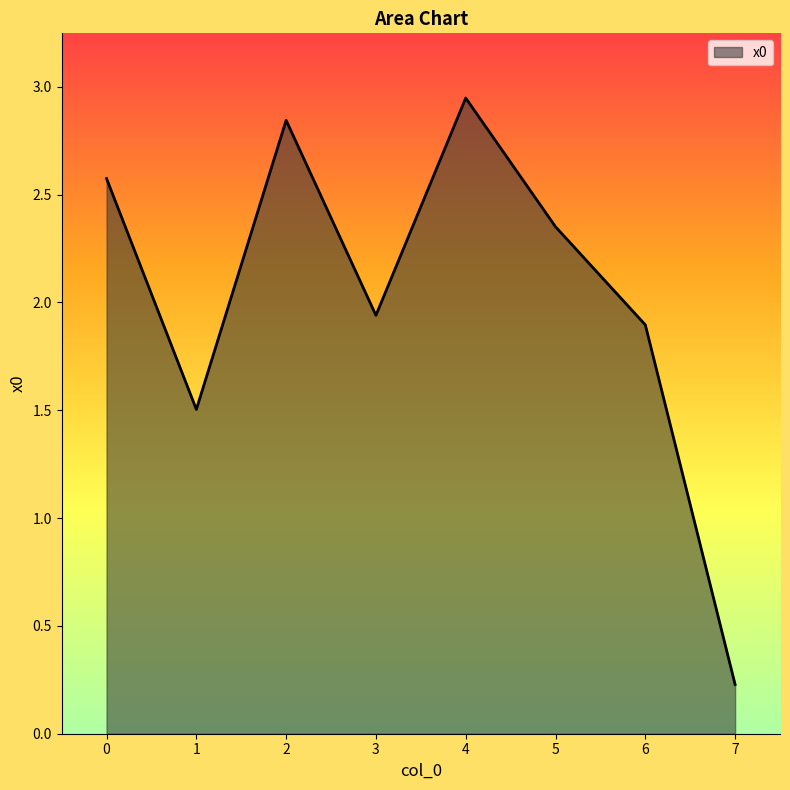

Rank the categories by value from lowest to highest.

7, 1, 6, 3, 5, 0, 2, 4